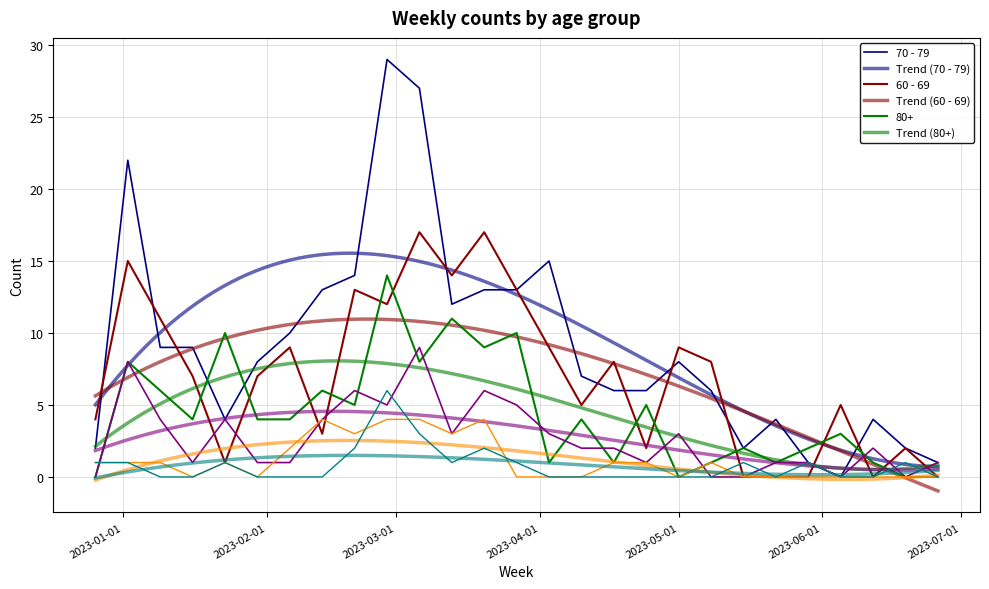

What is the greatest value displayed?

29